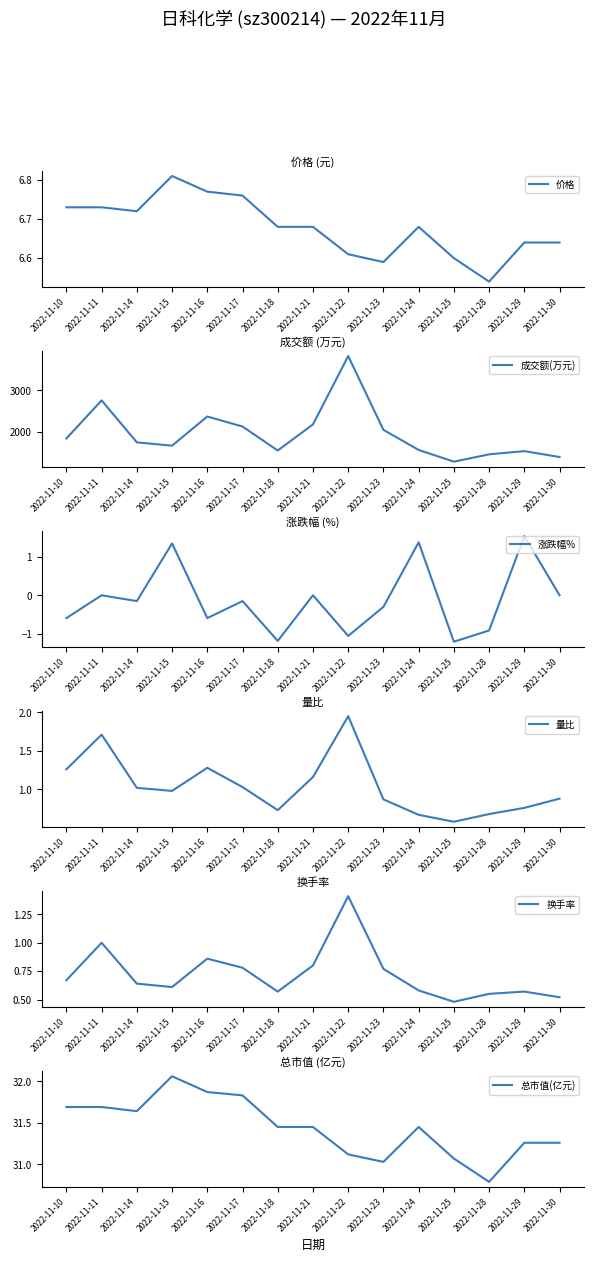

Count the number of data series in this chart.

6